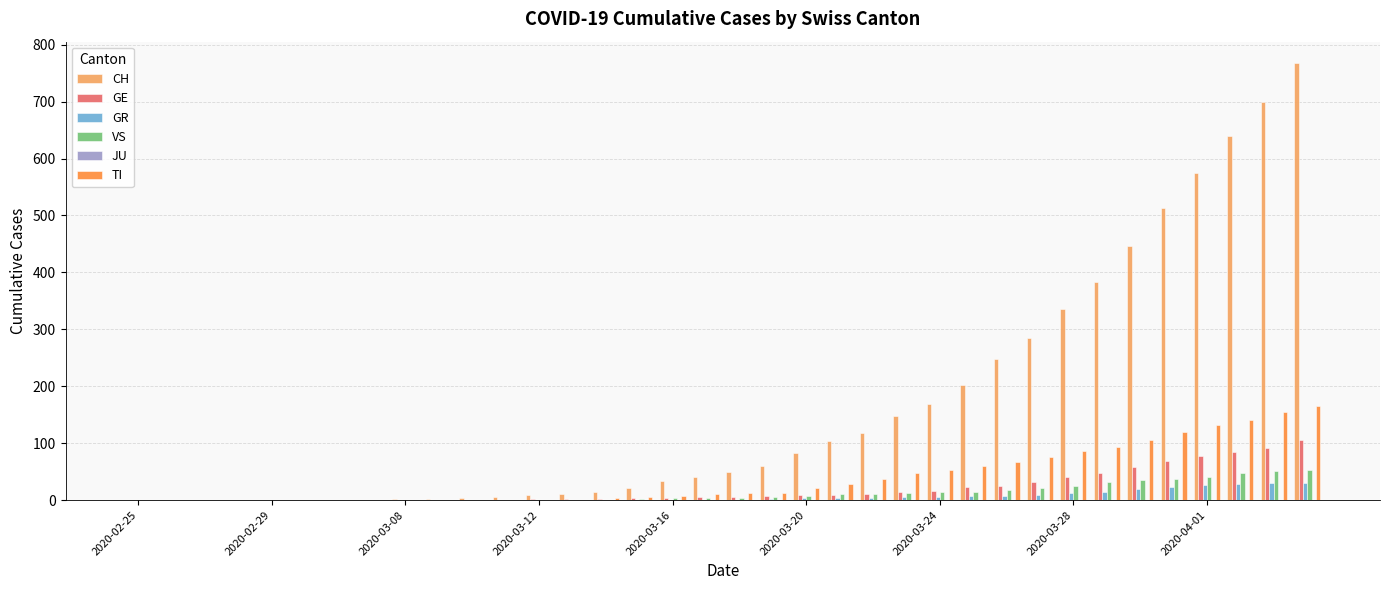

What is the greatest value displayed?

767